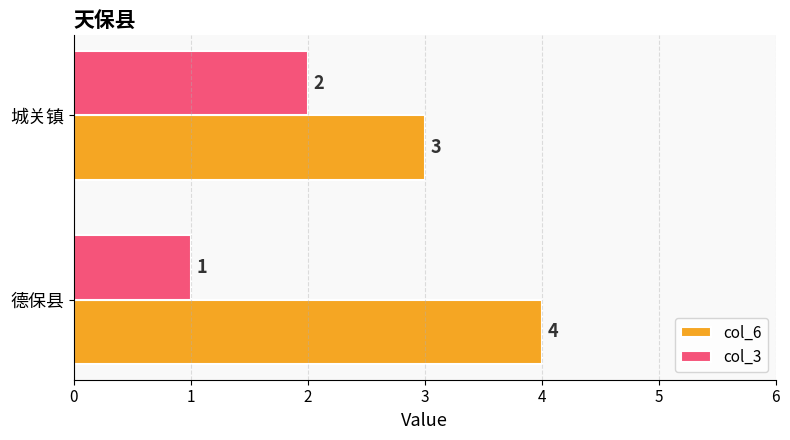

What are all the series names shown in the legend?

col_6, col_3